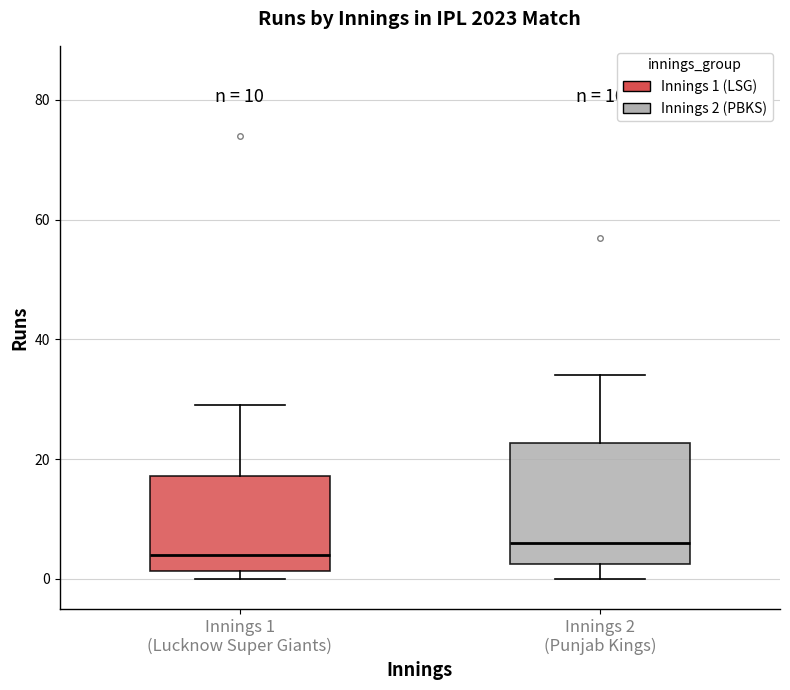

Which box's median line is the lowest?

Innings 1 (Lucknow Super Giants)